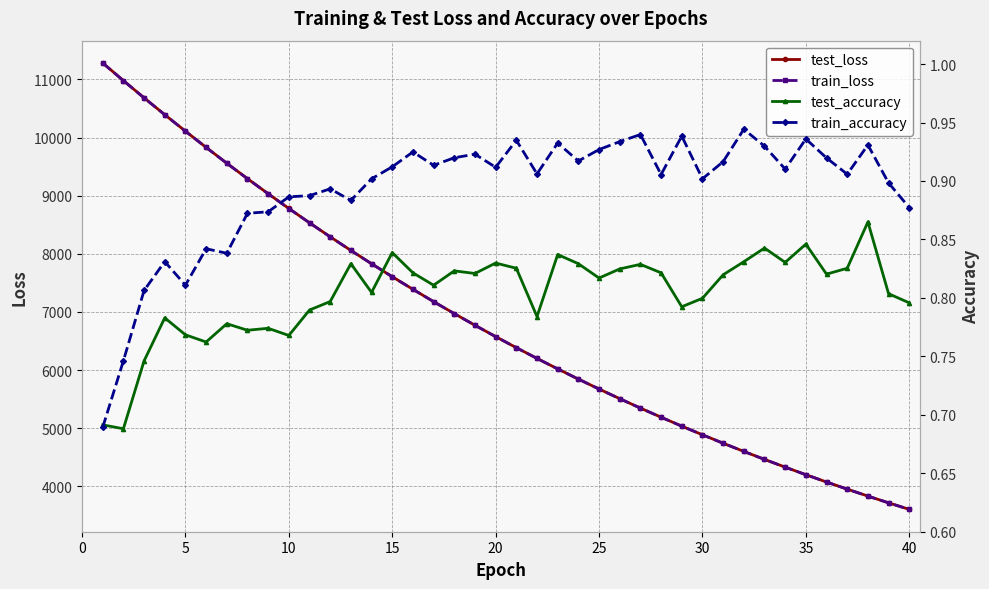

Which series has the widest spread of values?

test_loss